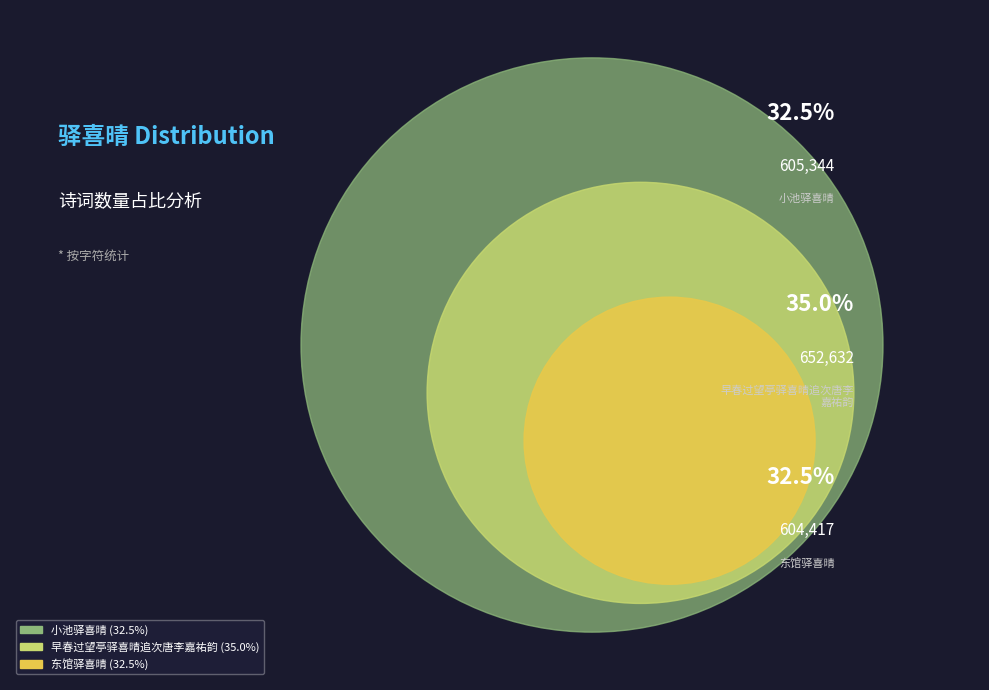

Count the number of slices in the pie.

3